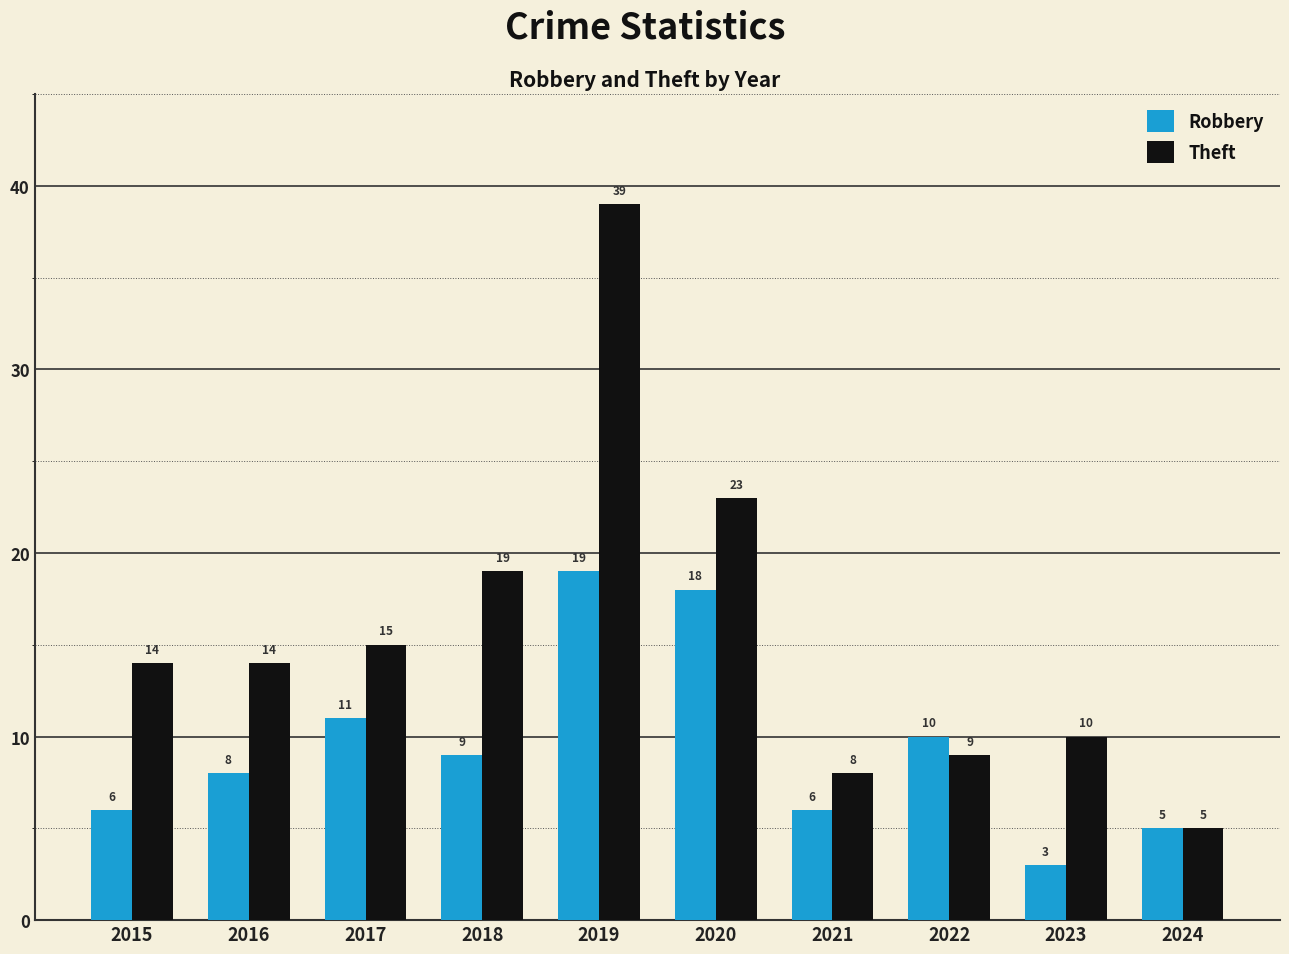

What is the difference between the maximum and second lowest values in the Robbery series?

14